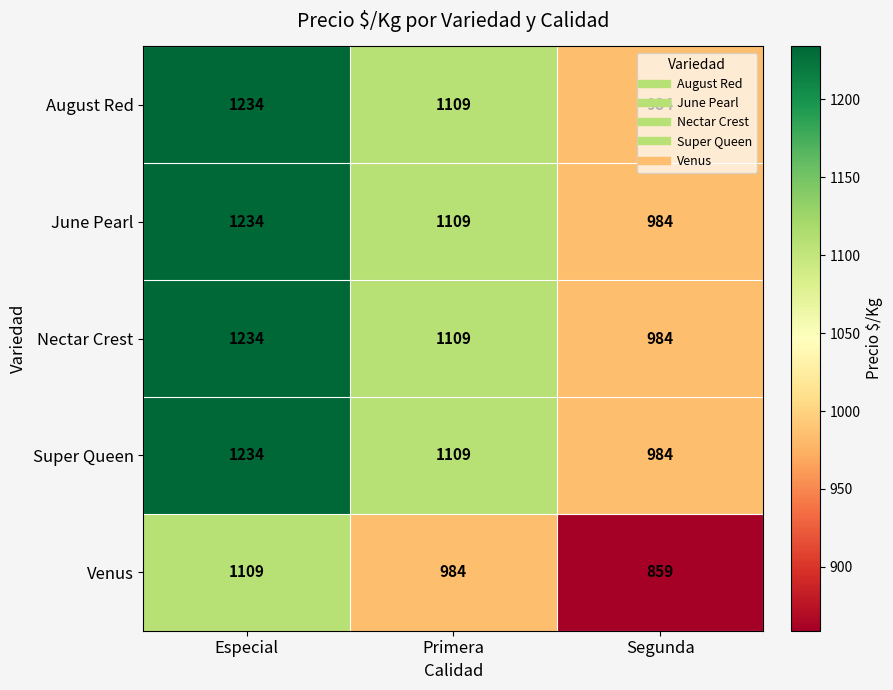

What is the difference between the highest and lowest values at Especial?

125